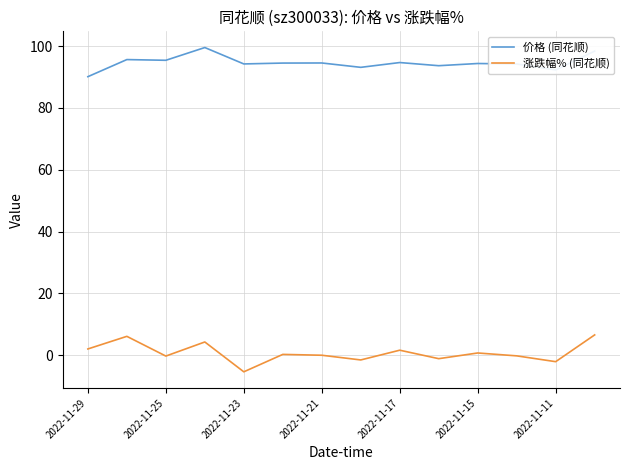

What is the difference between the maximum and minimum values in the 涨跌幅% (同花顺) series?

11.9